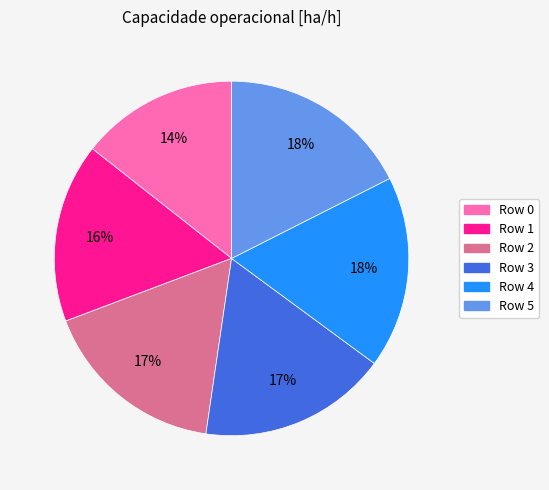

Between Row 1 and Row 3, which is larger?

Row 3